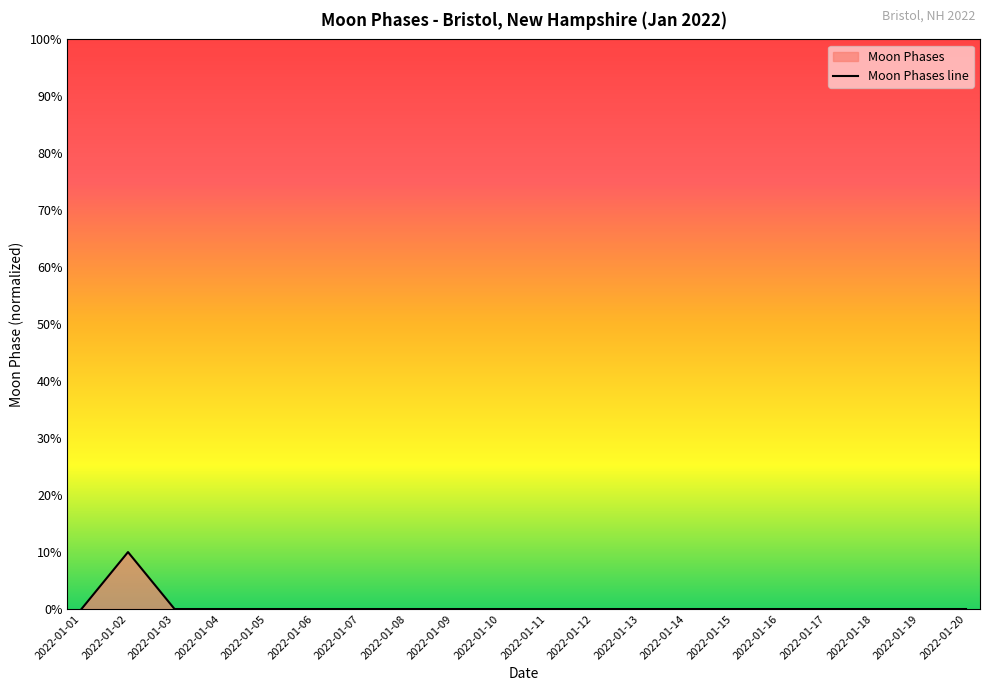

Is it true that the value at 2022-01-11 is 0?

True